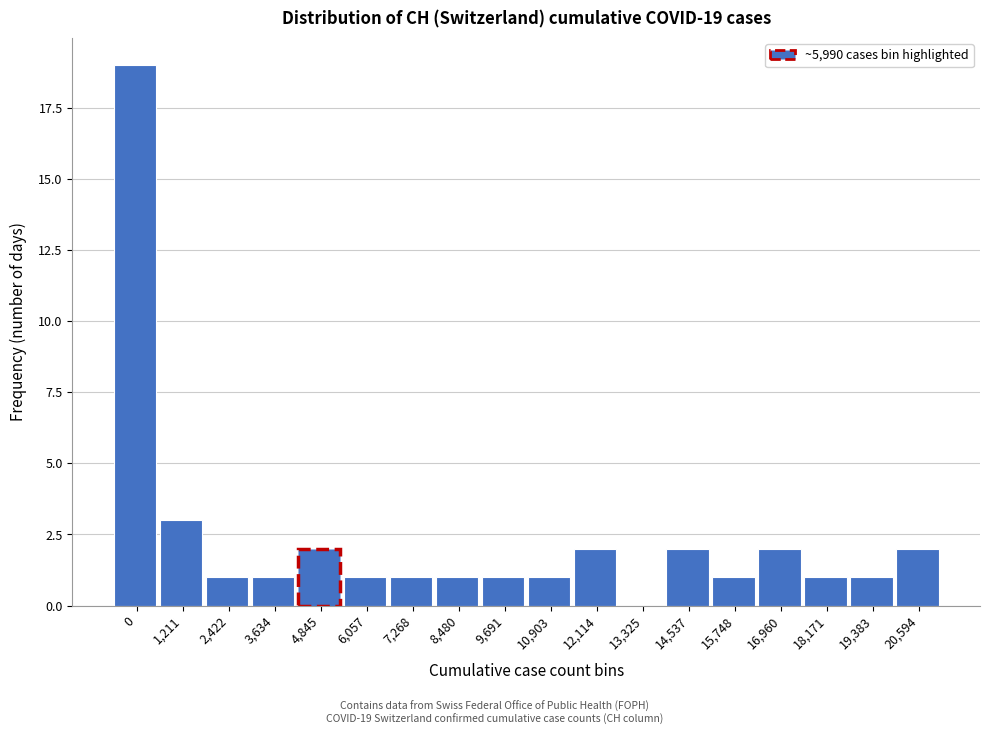

Reading right to left, what are all the values shown in this chart?

20,594=2	19,383=1	18,171=1	16,960=2	15,748=1	14,537=2	13,325=0	12,114=2	10,903=1	9,691=1	8,480=1	7,268=1	6,057=1	4,845=2	3,634=1	2,422=1	1,211=3	0=19